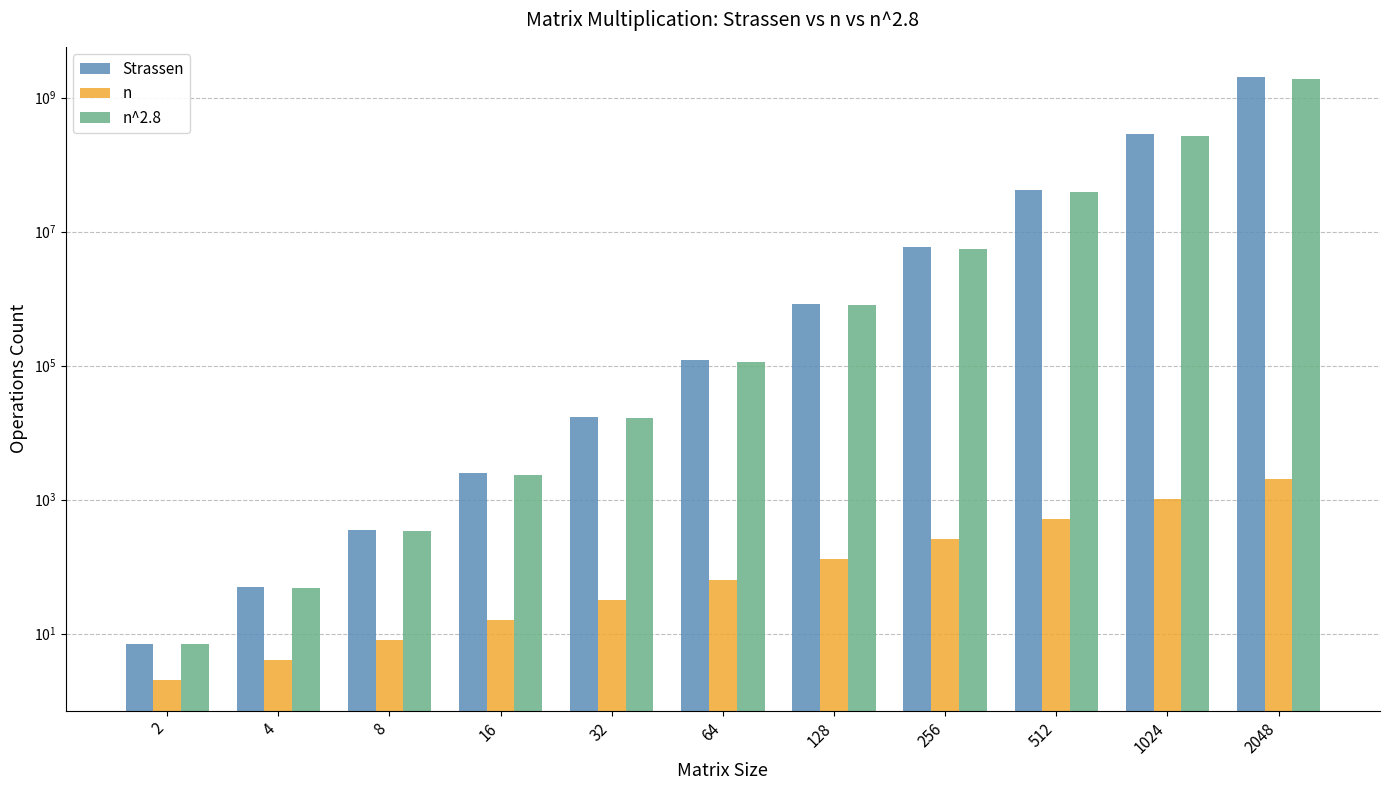

Which series has the widest spread of values?

Strassen